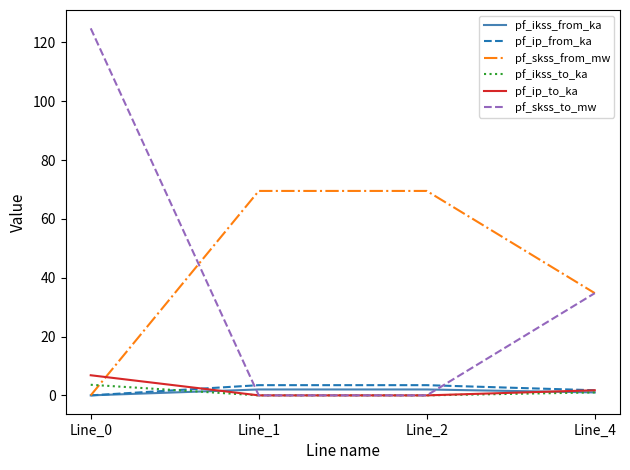

What is the difference between the highest and lowest values at Line_0?

124.8